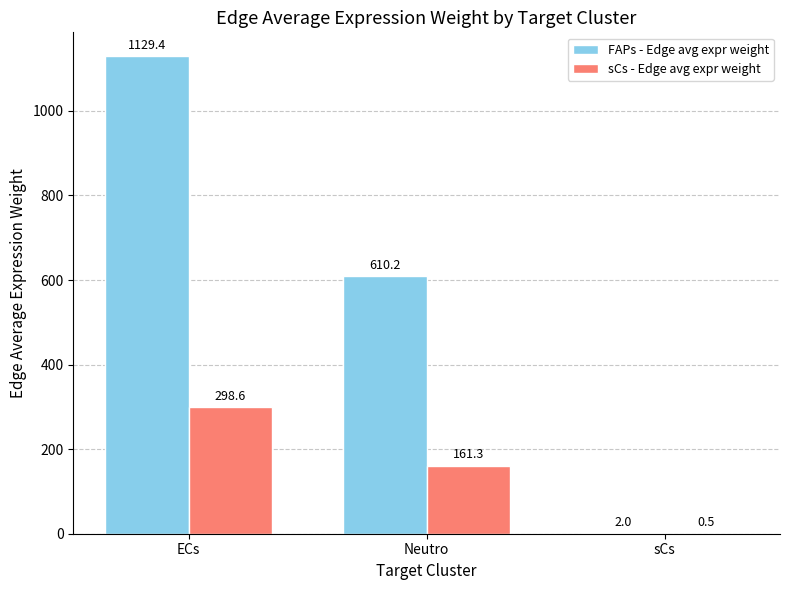

What is the total value across all series at Neutro?

771.5